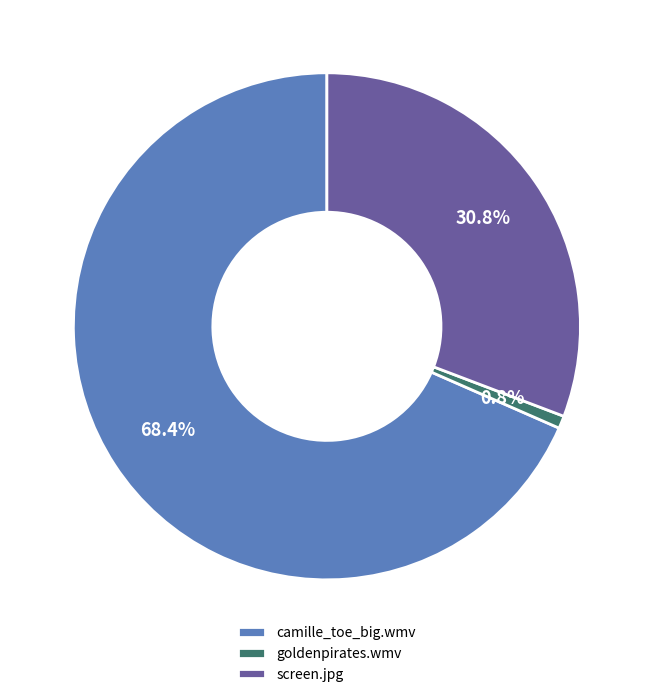

Does goldenpirates.wmv account for over 50% of the chart?

No